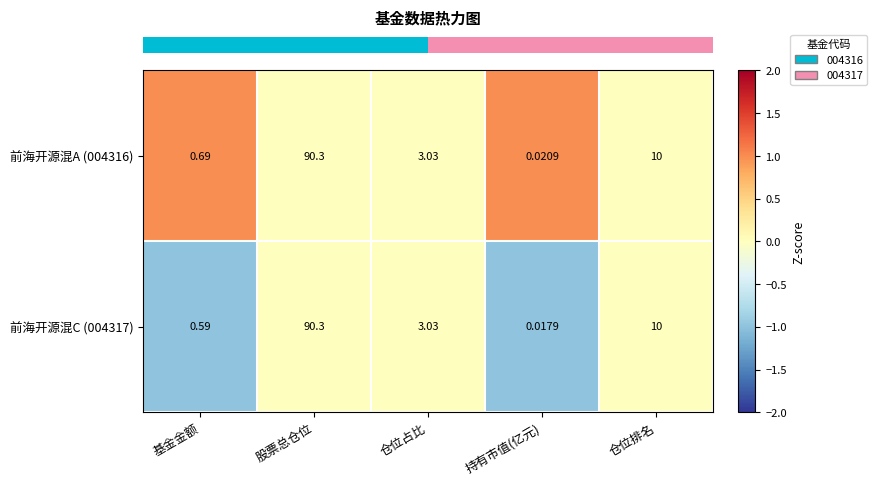

Rank the series by their average value, from lowest to highest.

前海开源混C (004317), 前海开源混A (004316)